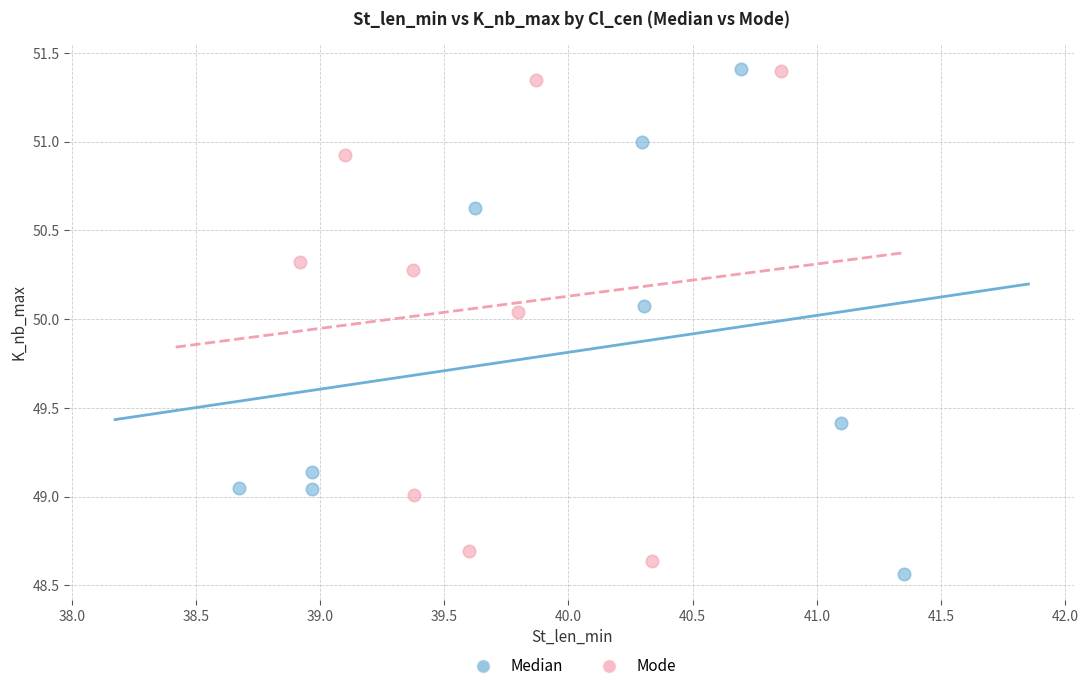

Which series has the widest spread of Y values?

Median